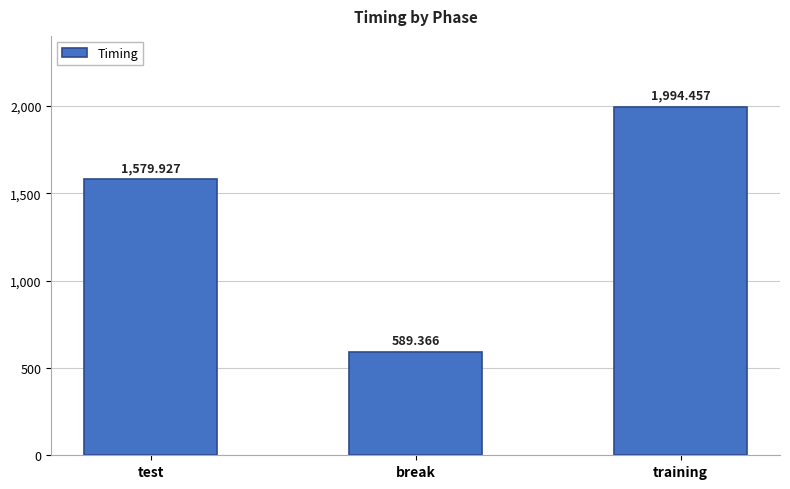

Does the chart contain stacked bars?

No